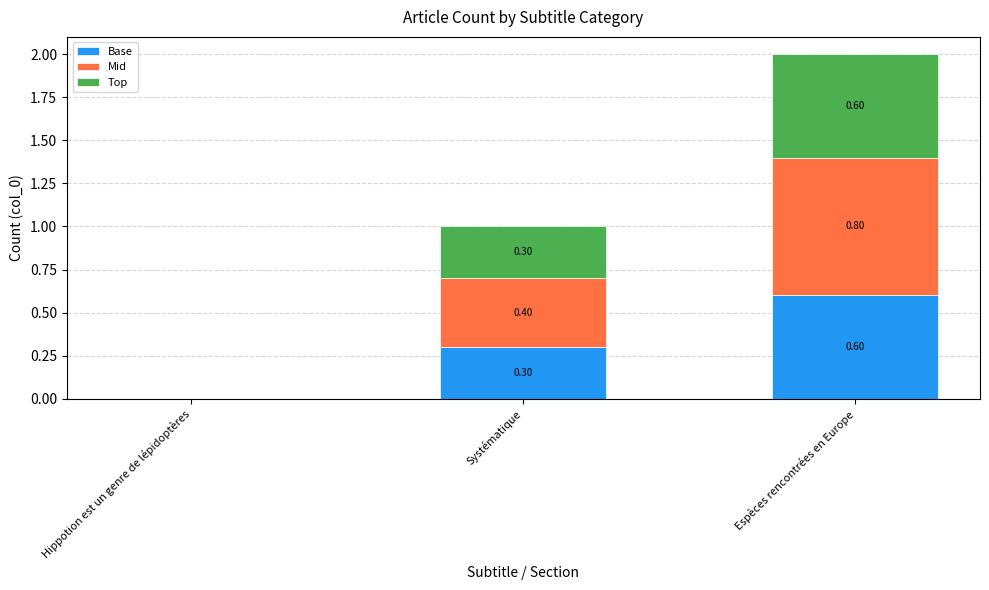

What is the total value across all series at Espèces rencontrées en Europe?

2.0